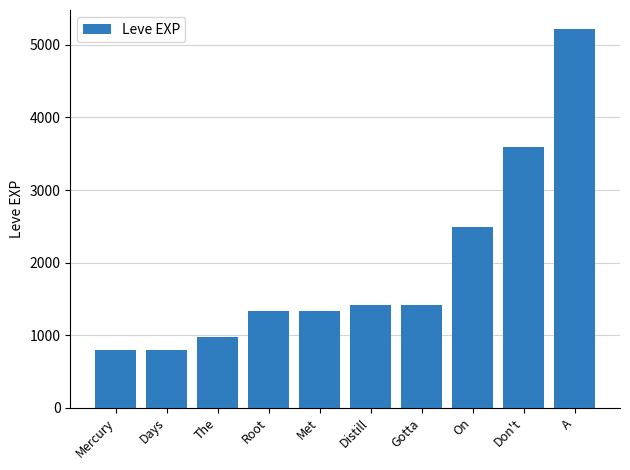

At which category does the chart reach its peak across all series?

A